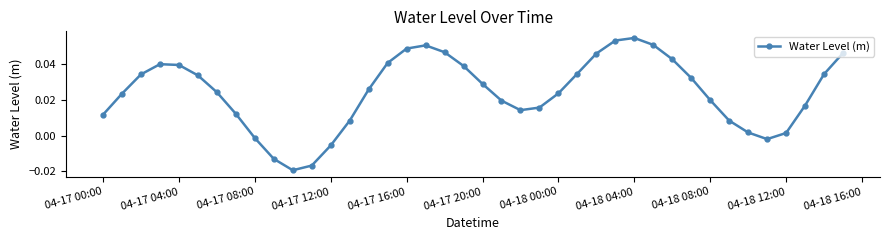

What is the sum of all values?

1.0